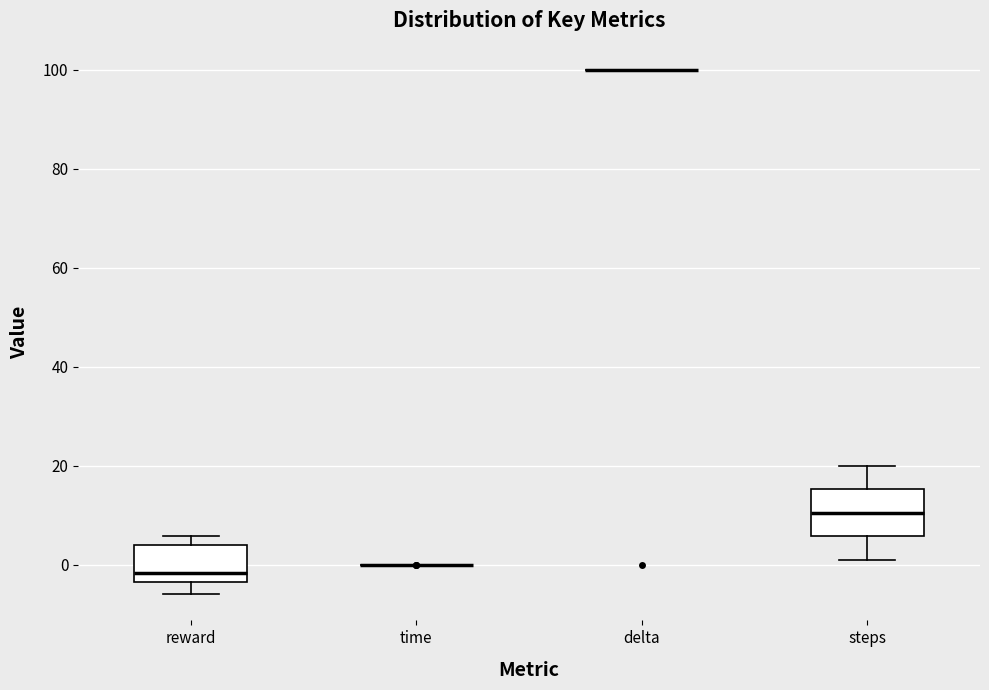

Reading left to right, read every box against the y-axis: the position of its median line, the range the box covers, and the ends of its whiskers. The values are not printed on the chart, so give them approximately, as read against the axis.

reward: median -2, box -4 to 4, whiskers -6 to 6
time: box collapsed to a line at 0, whiskers 0 to 0
delta: box collapsed to a line at 100, whiskers 100 to 100
steps: median 10, box 6 to 16, whiskers 2 to 20